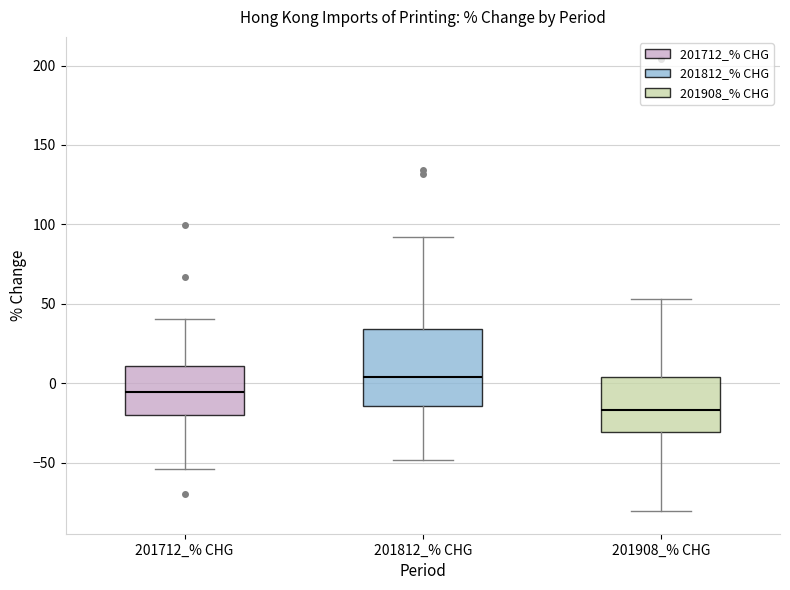

Reading left to right, transcribe this box plot: for each box, give where its median line is, the range the box spans, and where its two whiskers end, as read against the y-axis. The values are not printed on the chart, so give them approximately, as read against the axis.

201712_% CHG: median -5, box -20 to 10, whiskers -55 to 40
201812_% CHG: median 5, box -15 to 35, whiskers -50 to 90
201908_% CHG: median -15, box -30 to 5, whiskers -80 to 55